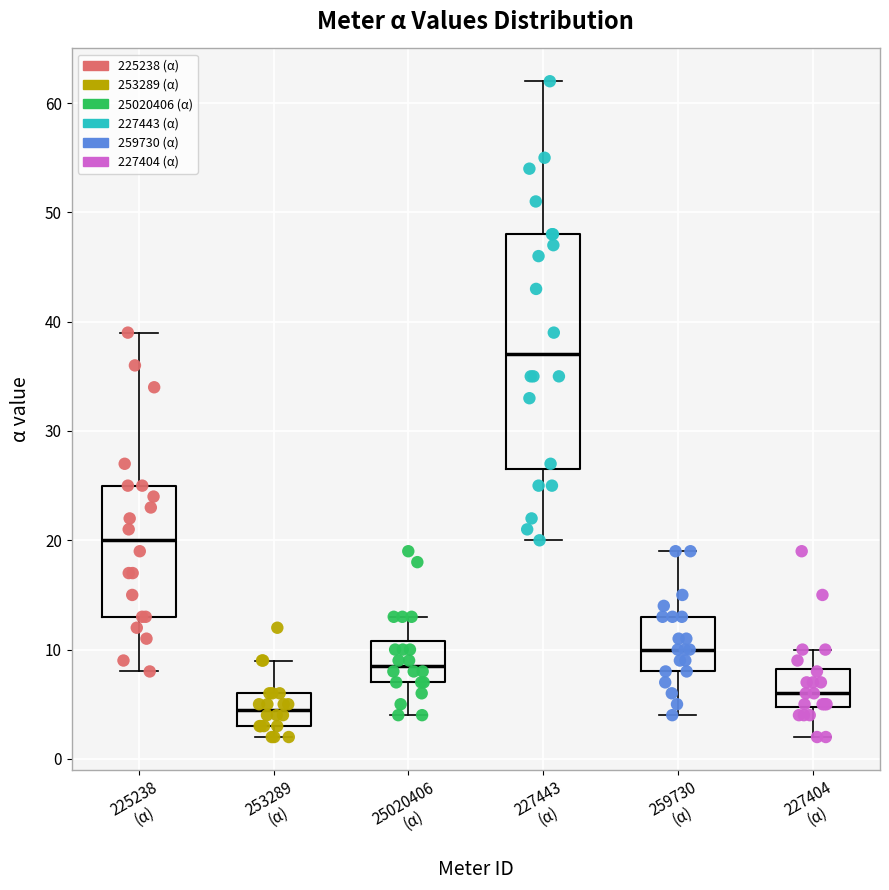

Reading left to right, read every box against the y-axis: the position of its median line, the range the box covers, and the ends of its whiskers. The values are not printed on the chart, so give them approximately, as read against the axis.

225238 (α): median 20, box 13 to 25, whiskers 8 to 39
253289 (α): median 5, box 3 to 6, whiskers 2 to 9
25020406 (α): median 9, box 7 to 11, whiskers 4 to 13
227443 (α): median 37, box 27 to 48, whiskers 20 to 62
259730 (α): median 10, box 8 to 13, whiskers 4 to 19
227404 (α): median 6, box 5 to 8, whiskers 2 to 10